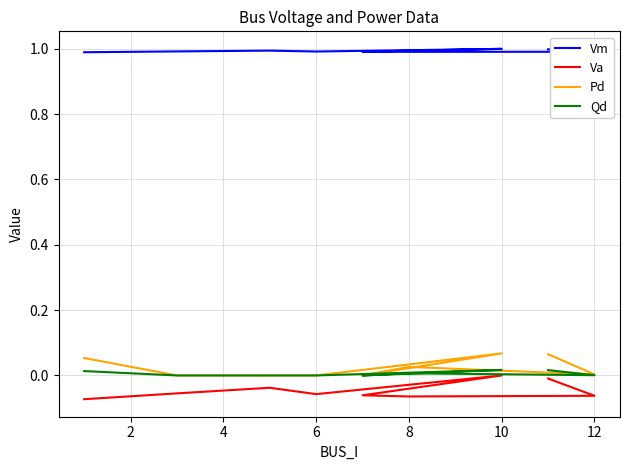

Which series has the largest total across all categories?

Vm